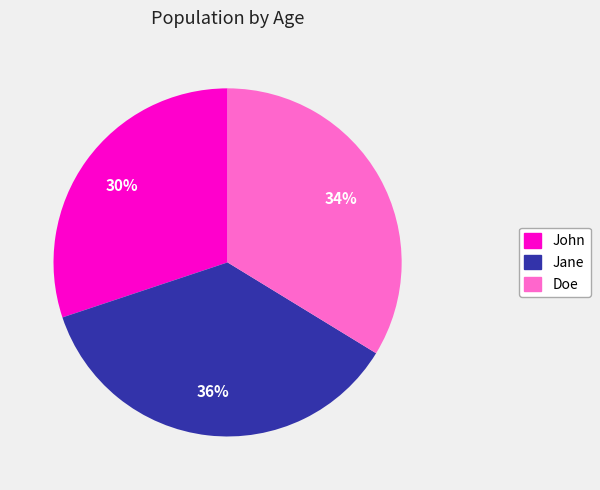

To the nearest percent, what portion does Doe represent?

34%